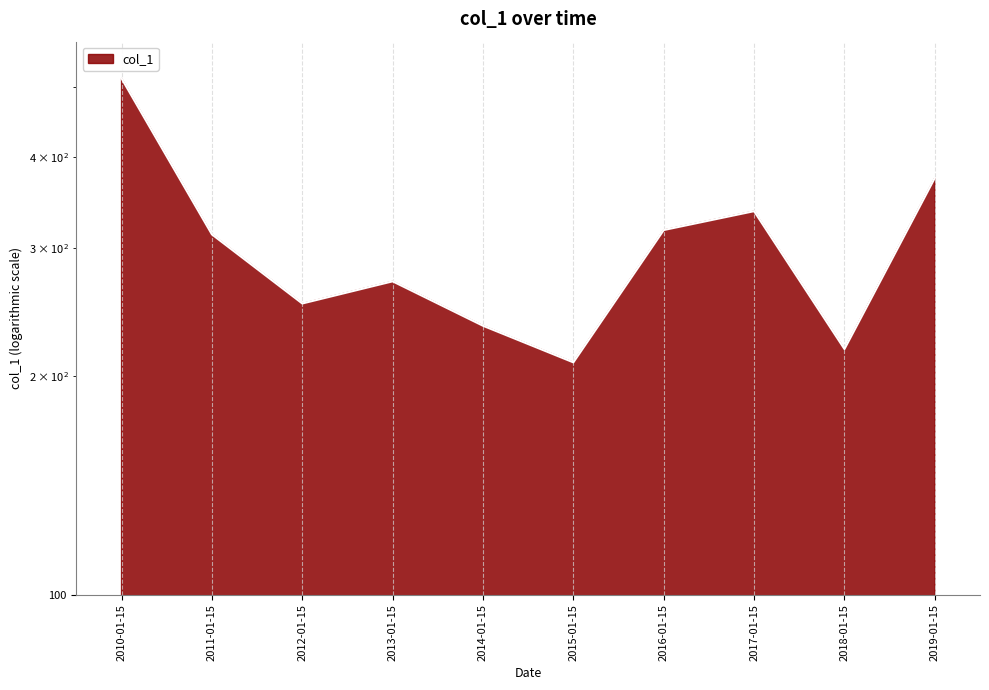

Rank the categories by value from lowest to highest.

2015-01-15, 2018-01-15, 2014-01-15, 2012-01-15, 2013-01-15, 2011-01-15, 2016-01-15, 2017-01-15, 2019-01-15, 2010-01-15